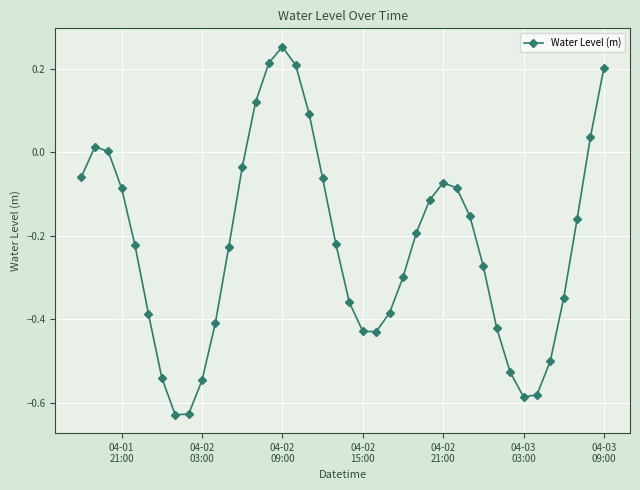

What is the sum of all values?

-8.8